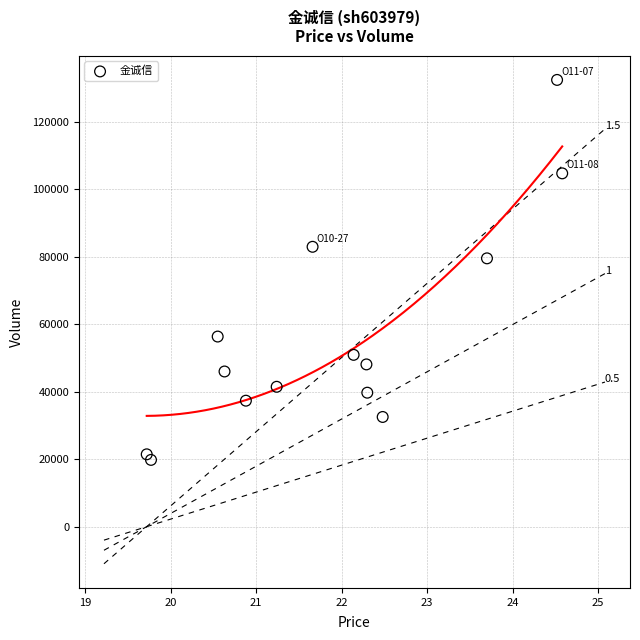

What Y value in the scatter plot is closest to 76135?

79562